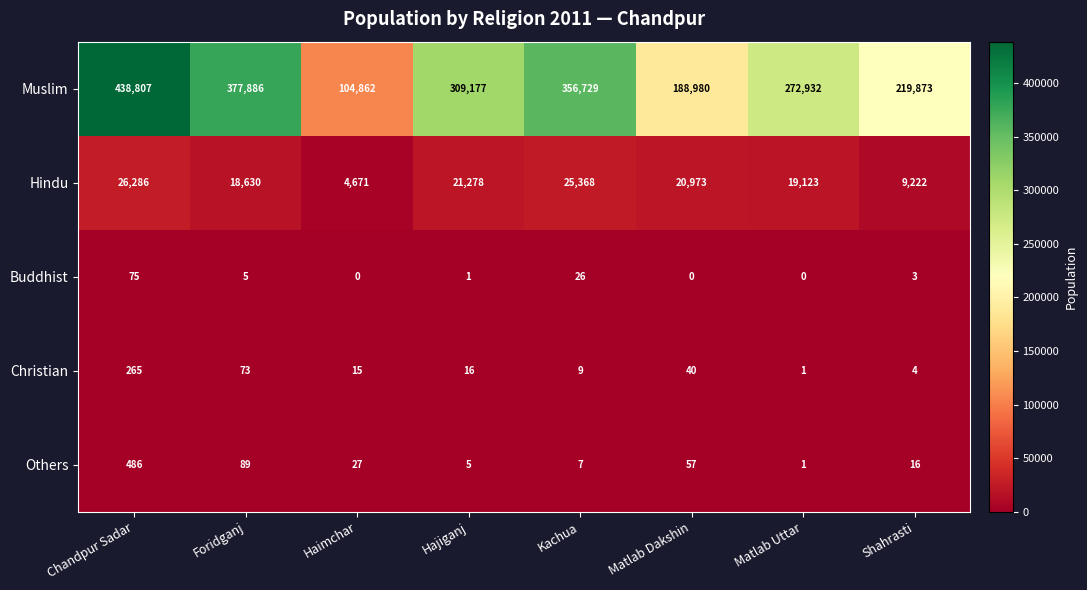

At which category is the sum across all series the highest?

Chandpur Sadar